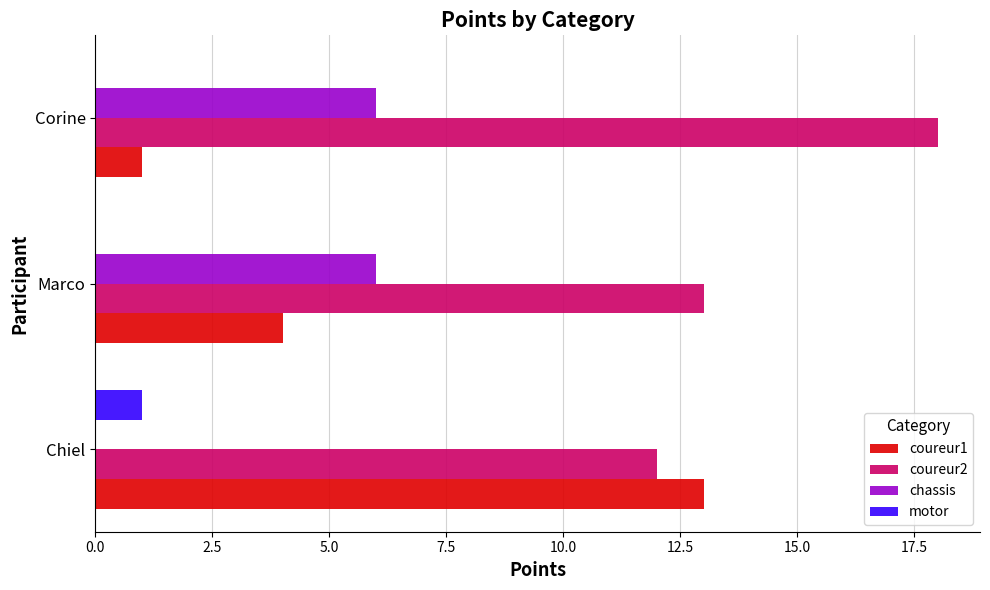

Between Chiel and Corine, which series saw the biggest shift?

coureur1